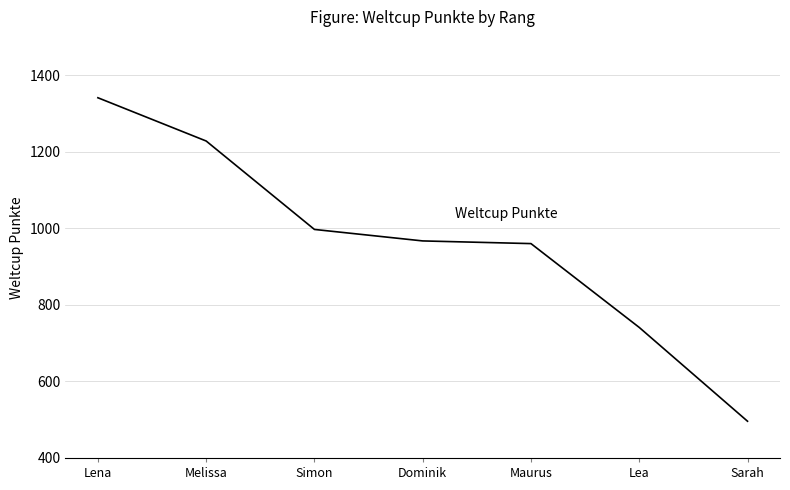

Between Melissa and Dominik, which is larger?

Melissa